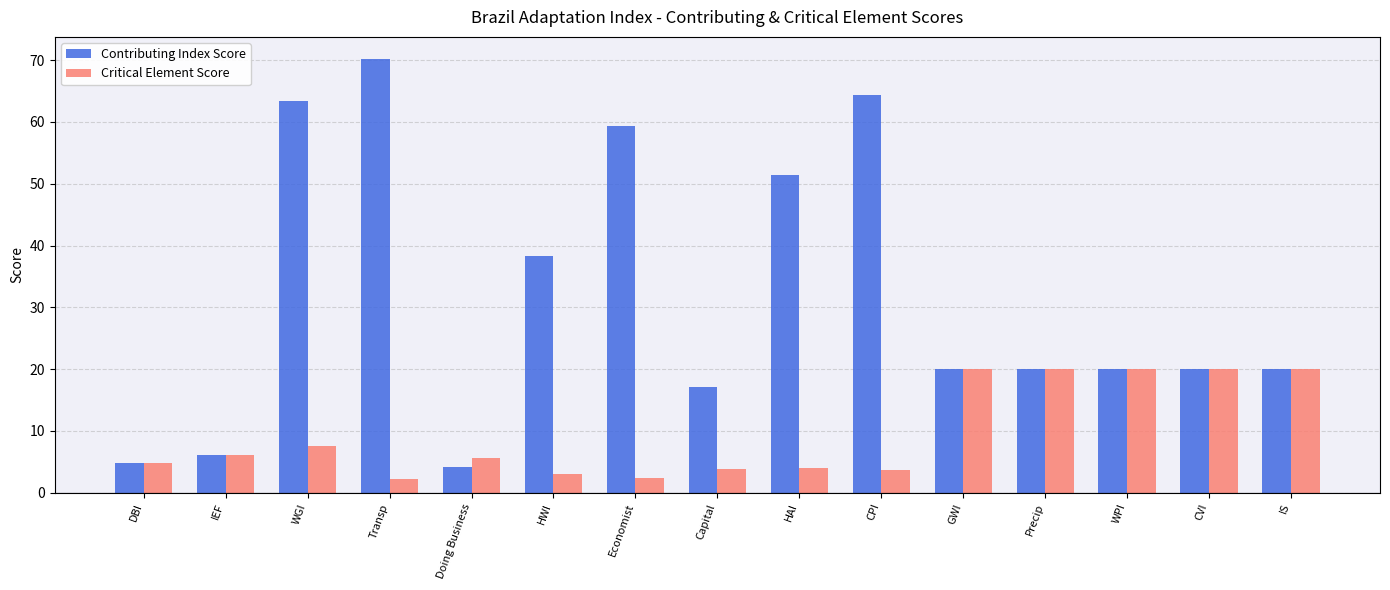

At how many categories does at least one series exceed 29?

6